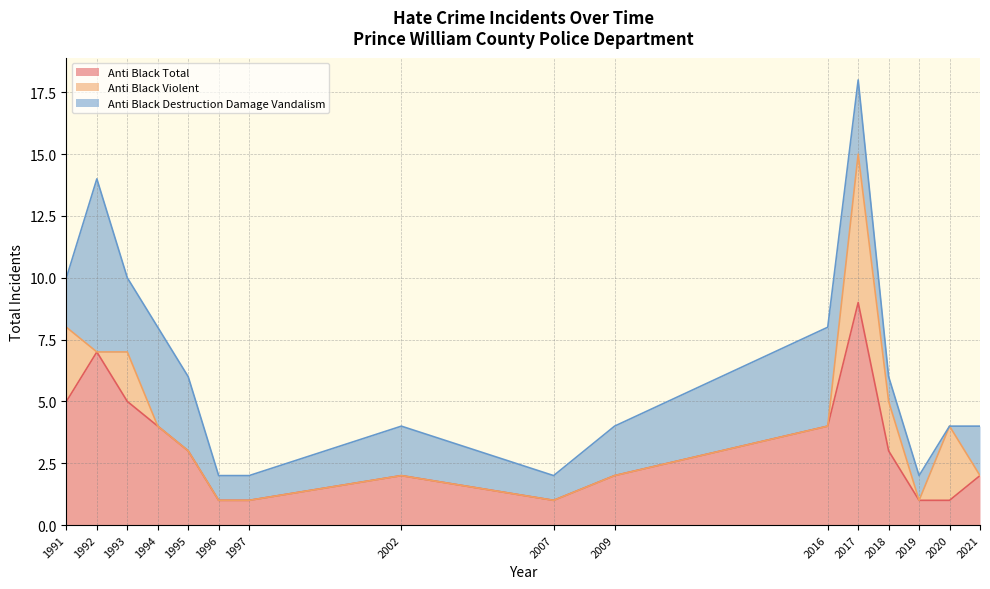

What is the sum of the anti_black_destruction_damage_vandalism values at 1992 and 1994?

11